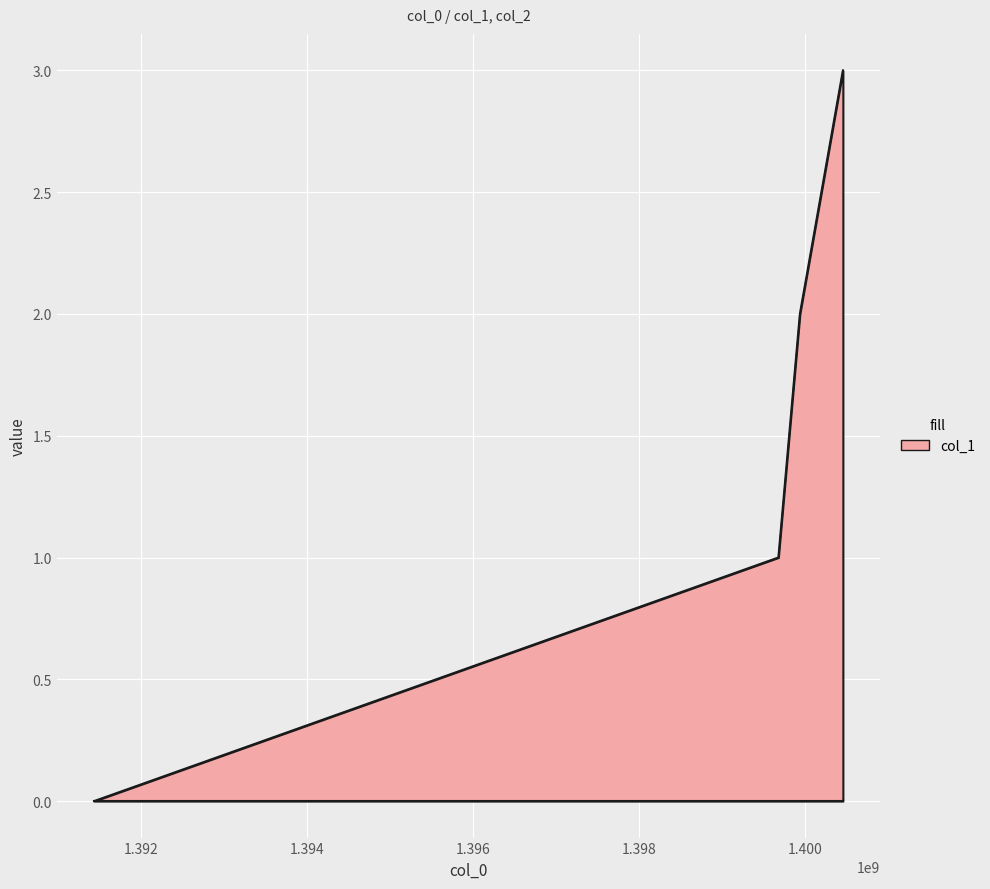

What is the maximum value shown in the chart?

3